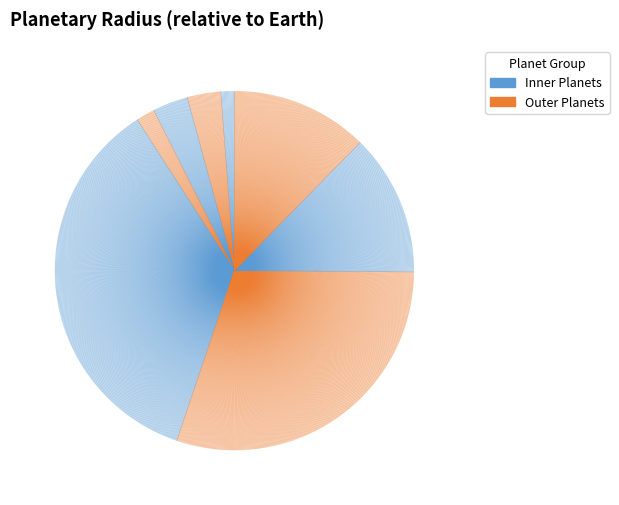

How many slices are in this pie chart?

8